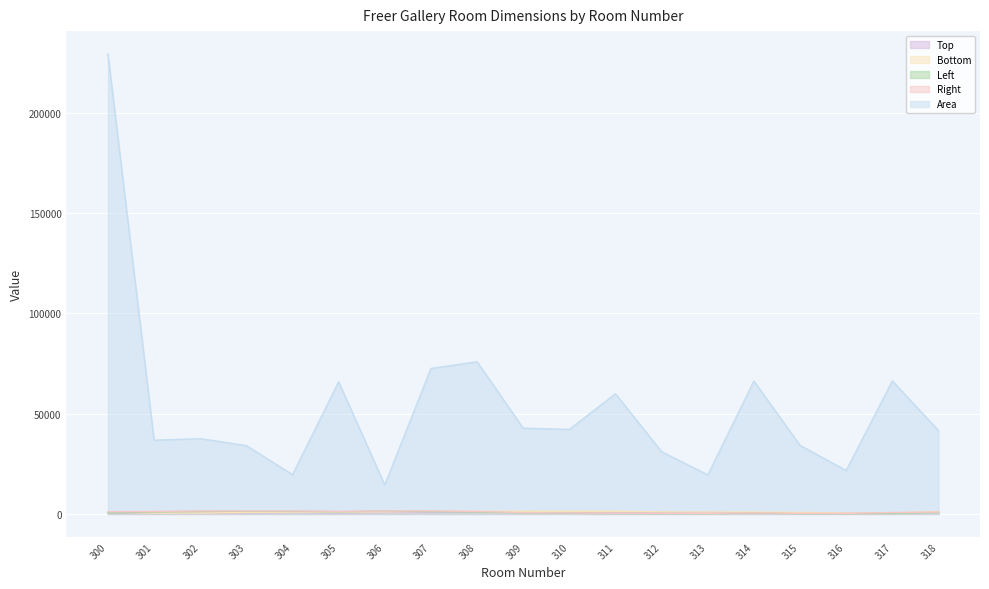

True or false: Right and Area cross at least once.

False